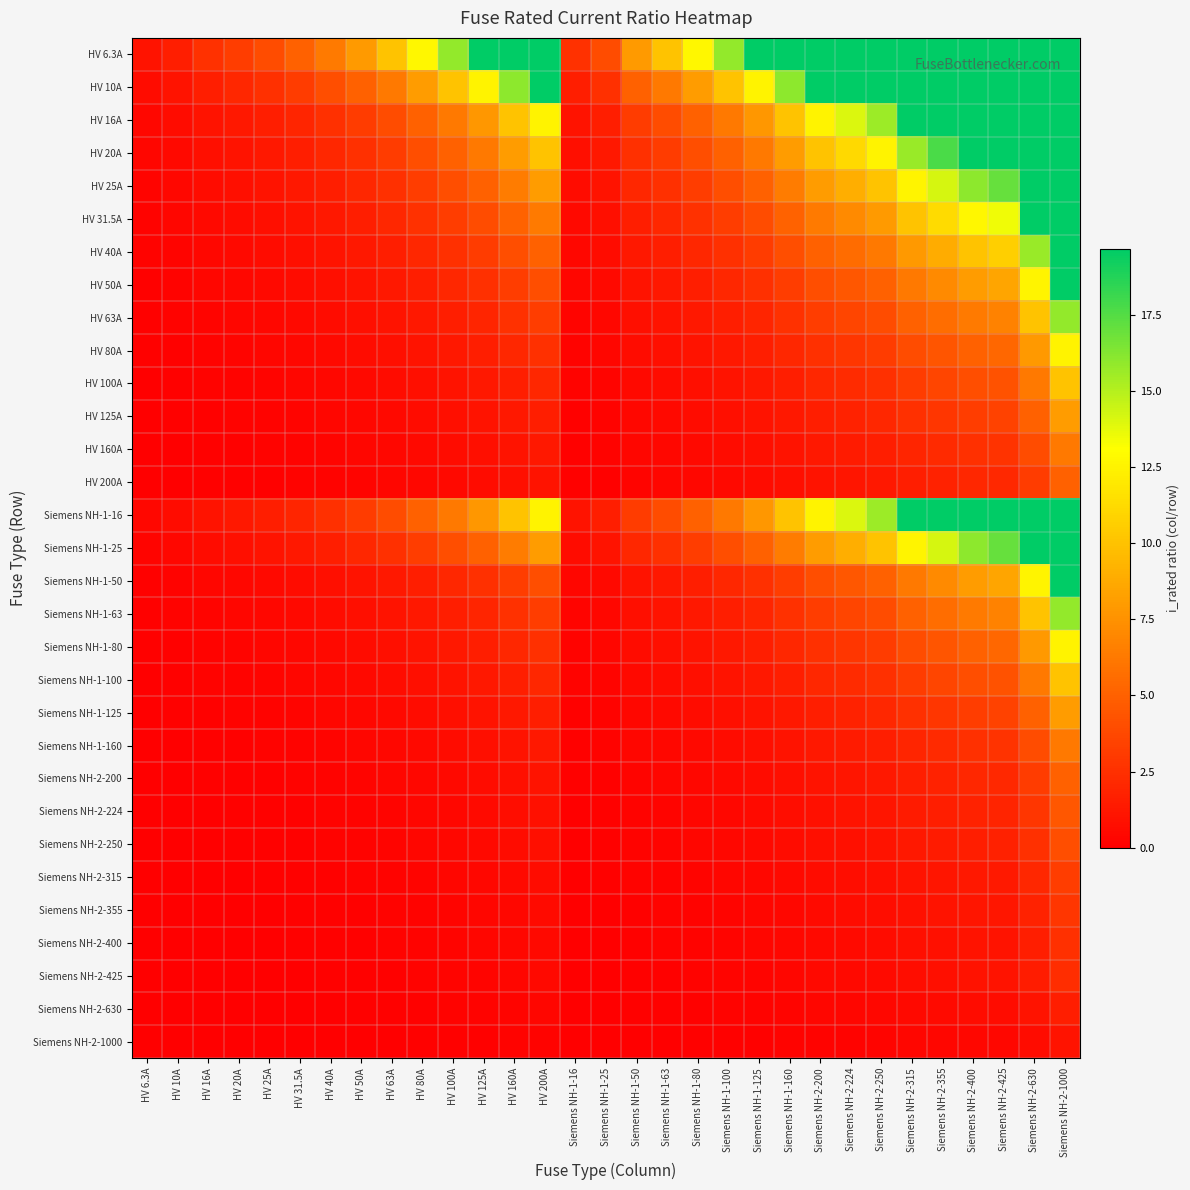

Which series has the largest range (max minus min)?

HV 6.3A